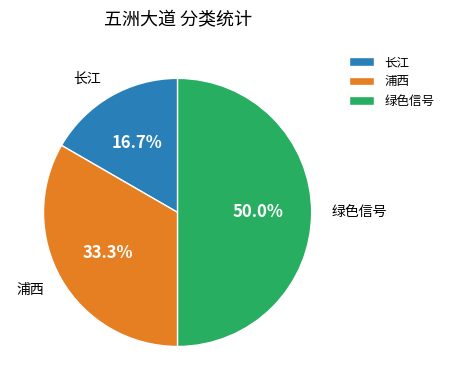

What percentage is the 长江 slice, to the nearest percent?

17%